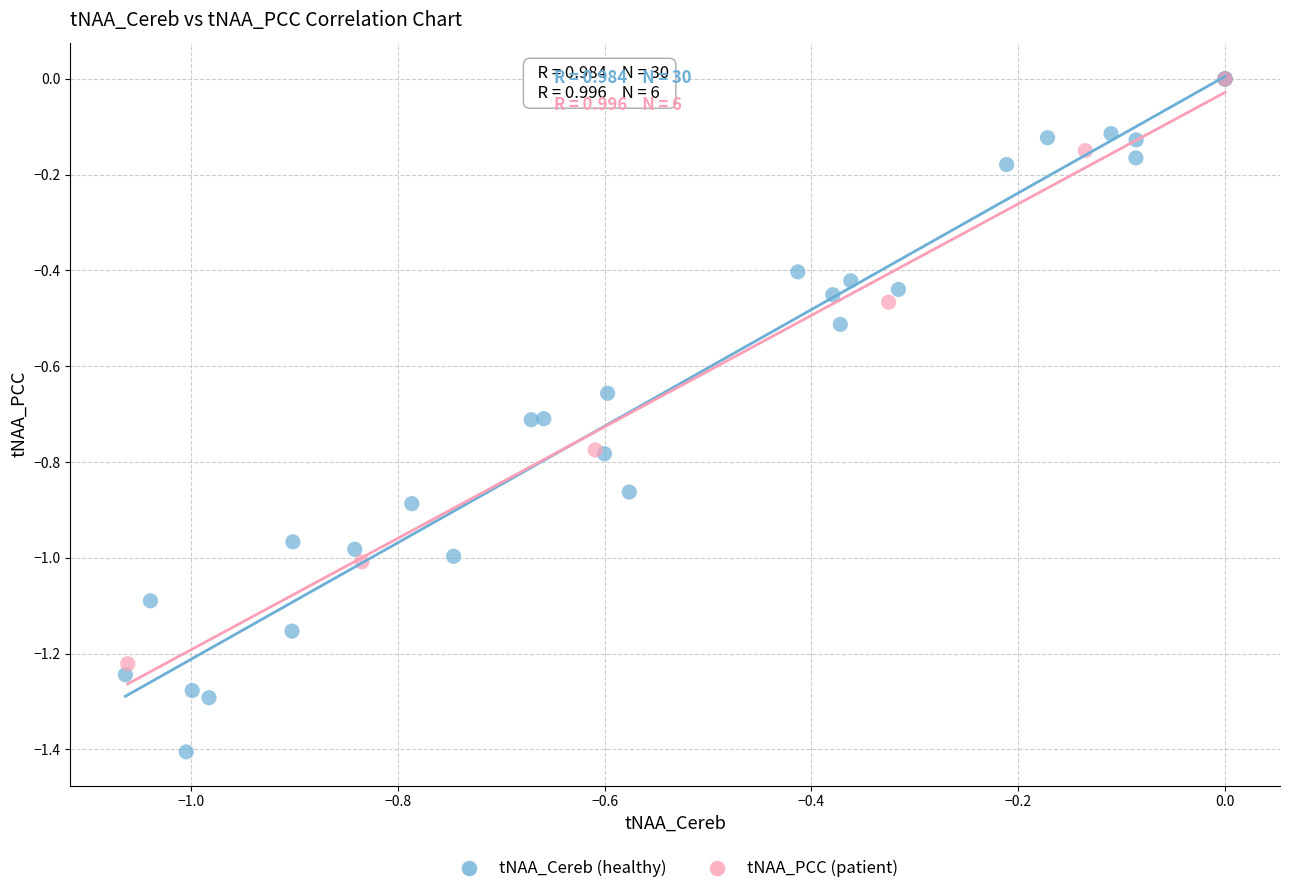

Which series reaches the minimum Y coordinate?

tNAA_Cereb (healthy)